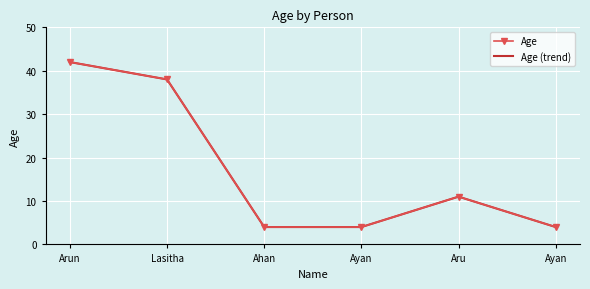

List the labels in order of Age (trend) value, smallest first.

Ahan, Ayan, Ayan, Aru, Lasitha, Arun